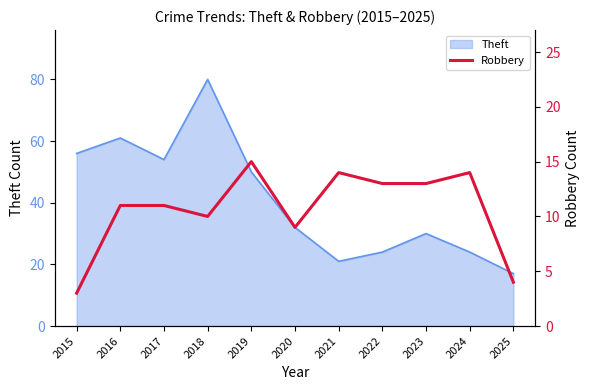

Reading right to left, what are all the values shown in this chart?

4	14	13	13	14	9	15	10	11	11	3